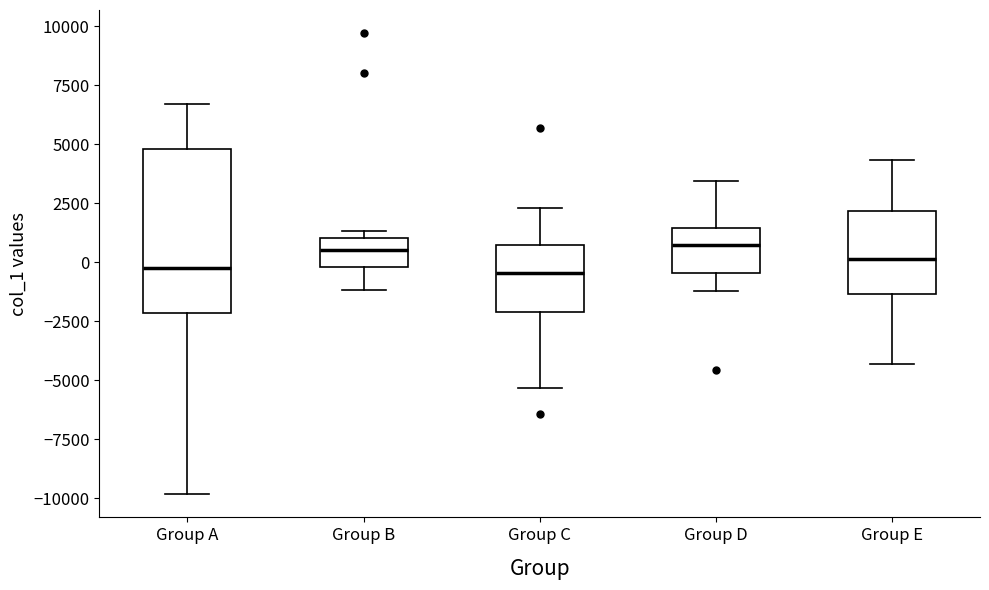

Where does the median line of the box for Group B sit on the y-axis? The values are not printed on the chart, so give them approximately, as read against the axis.

500